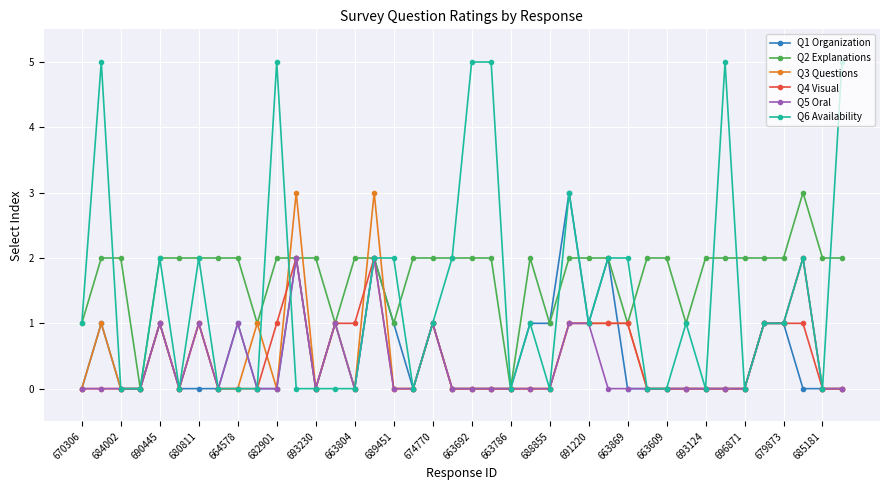

What is the greatest value displayed?

5